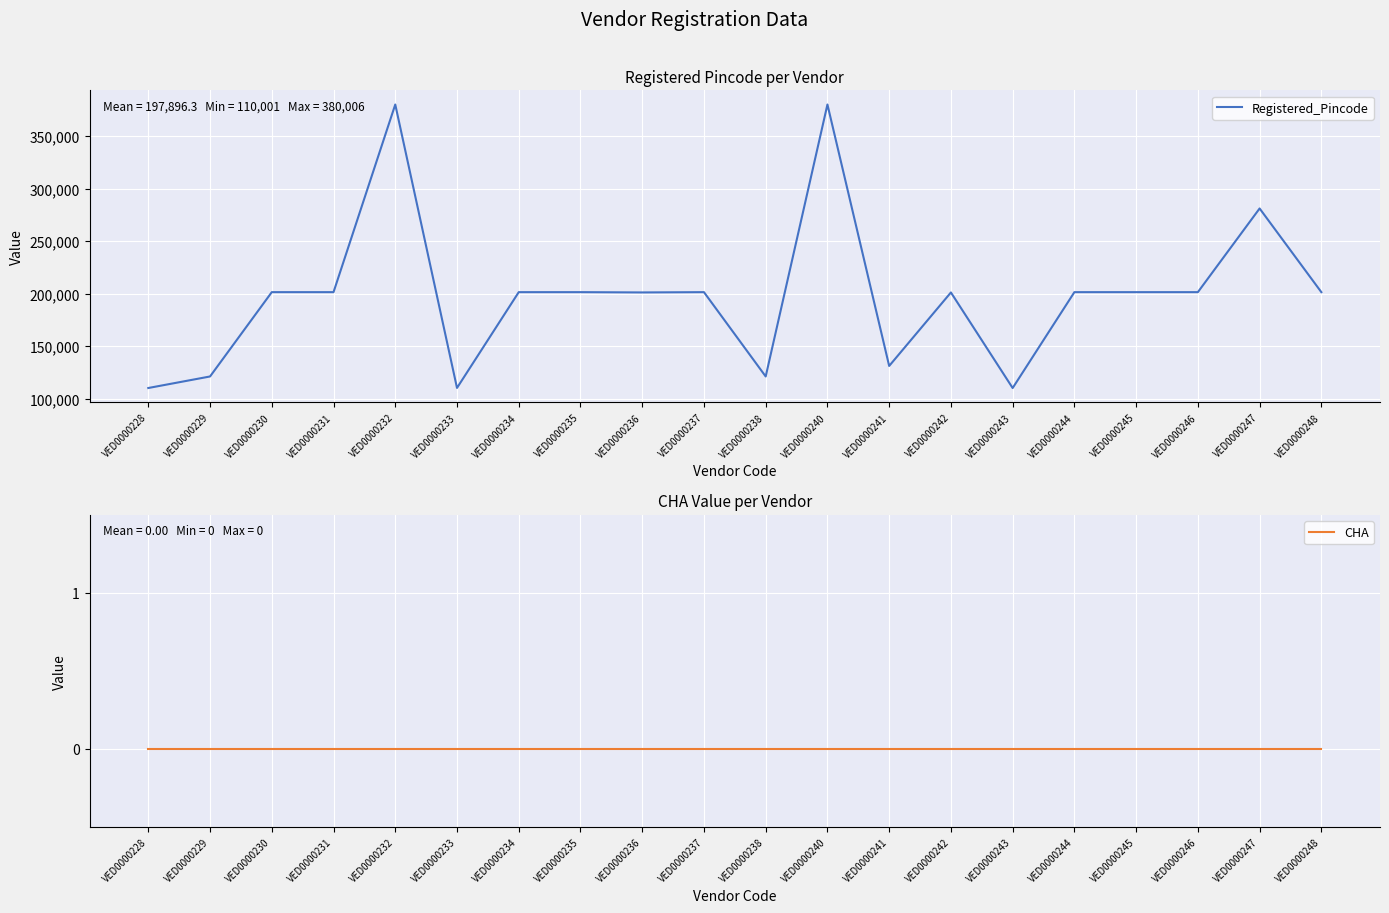

True or false: Registered_Pincode and CHA cross at least once.

False